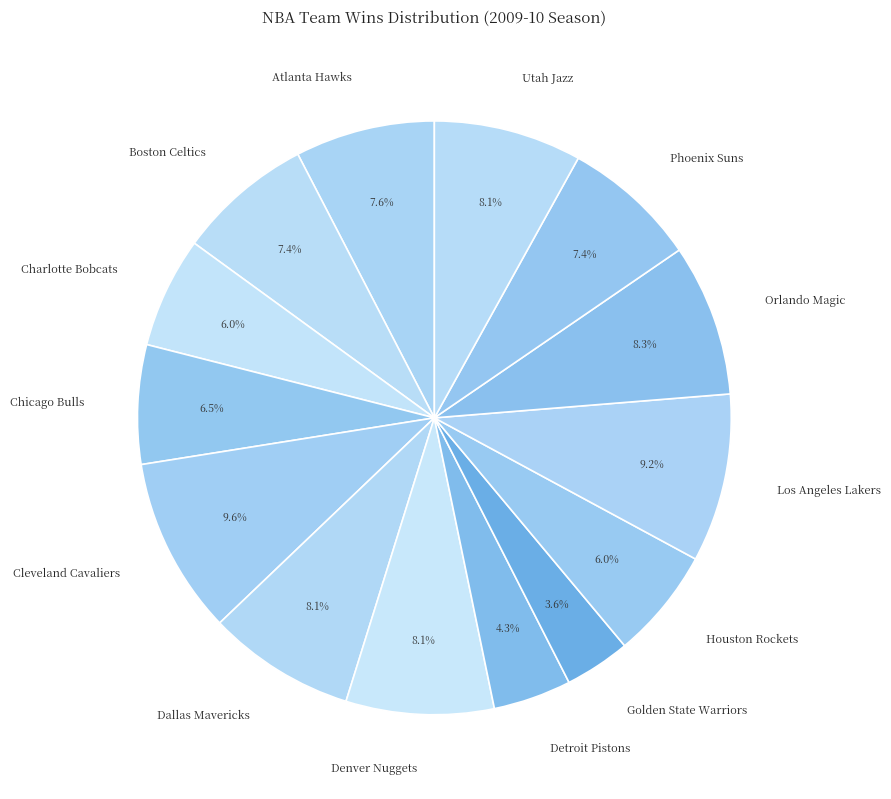

Do Dallas Mavericks and Boston Celtics together represent more than half of the pie?

No